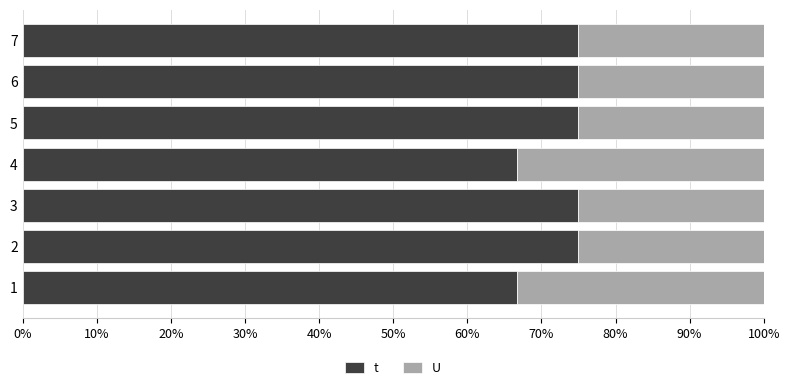

What is the sum of the t values at 6 and 3?

150.0